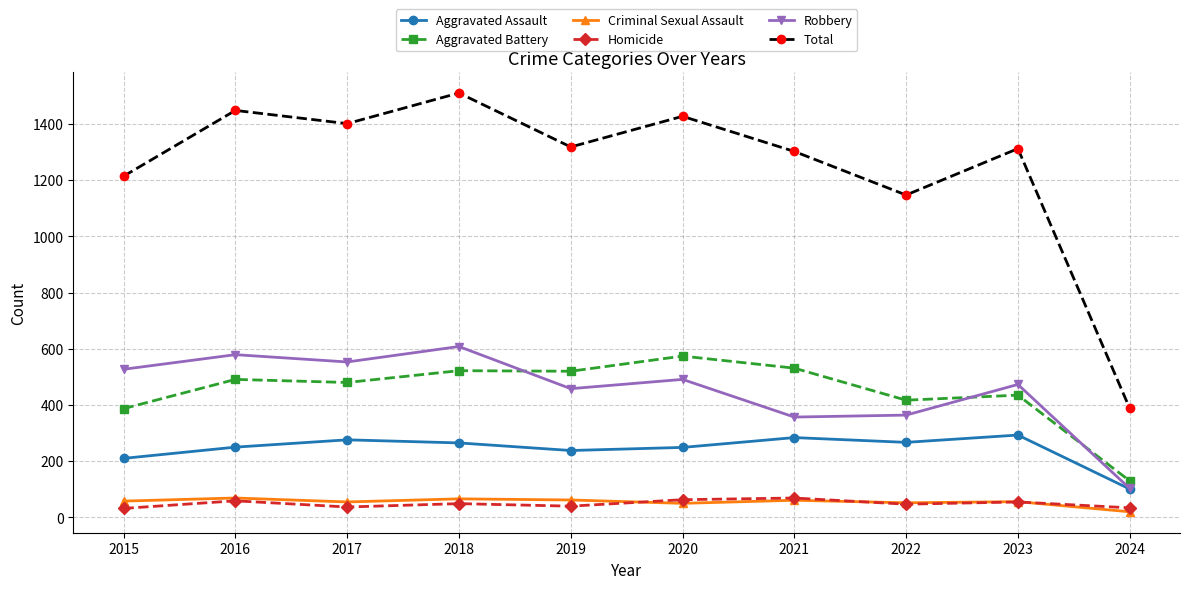

At which category does Total reach its first local valley?

2017